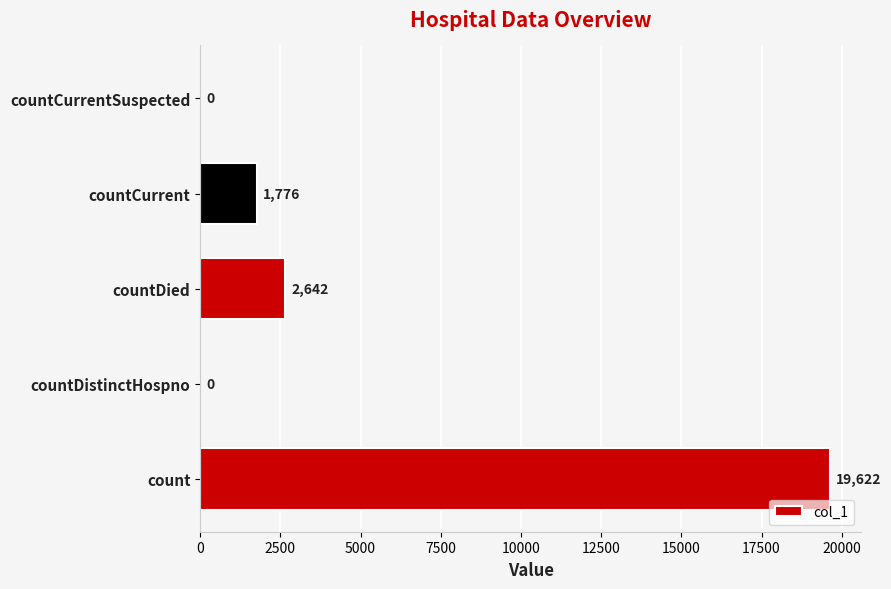

Which category has the highest value across all series?

count